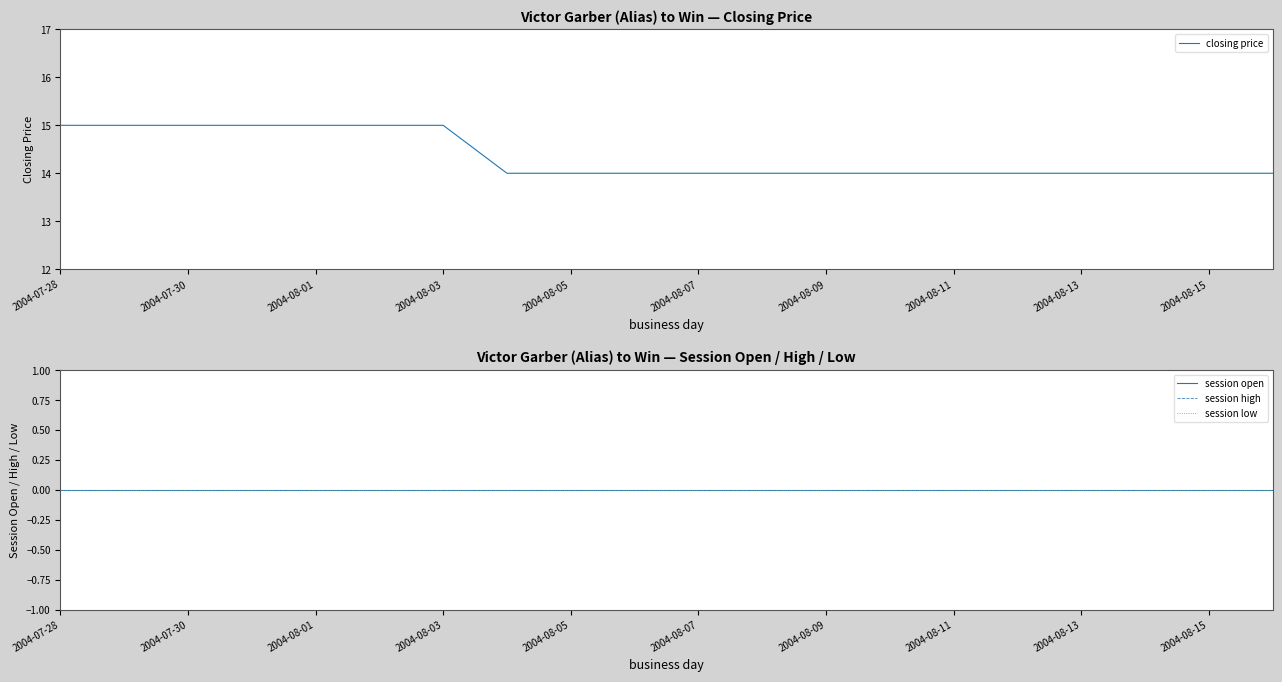

What is the maximum value shown in the chart?

15